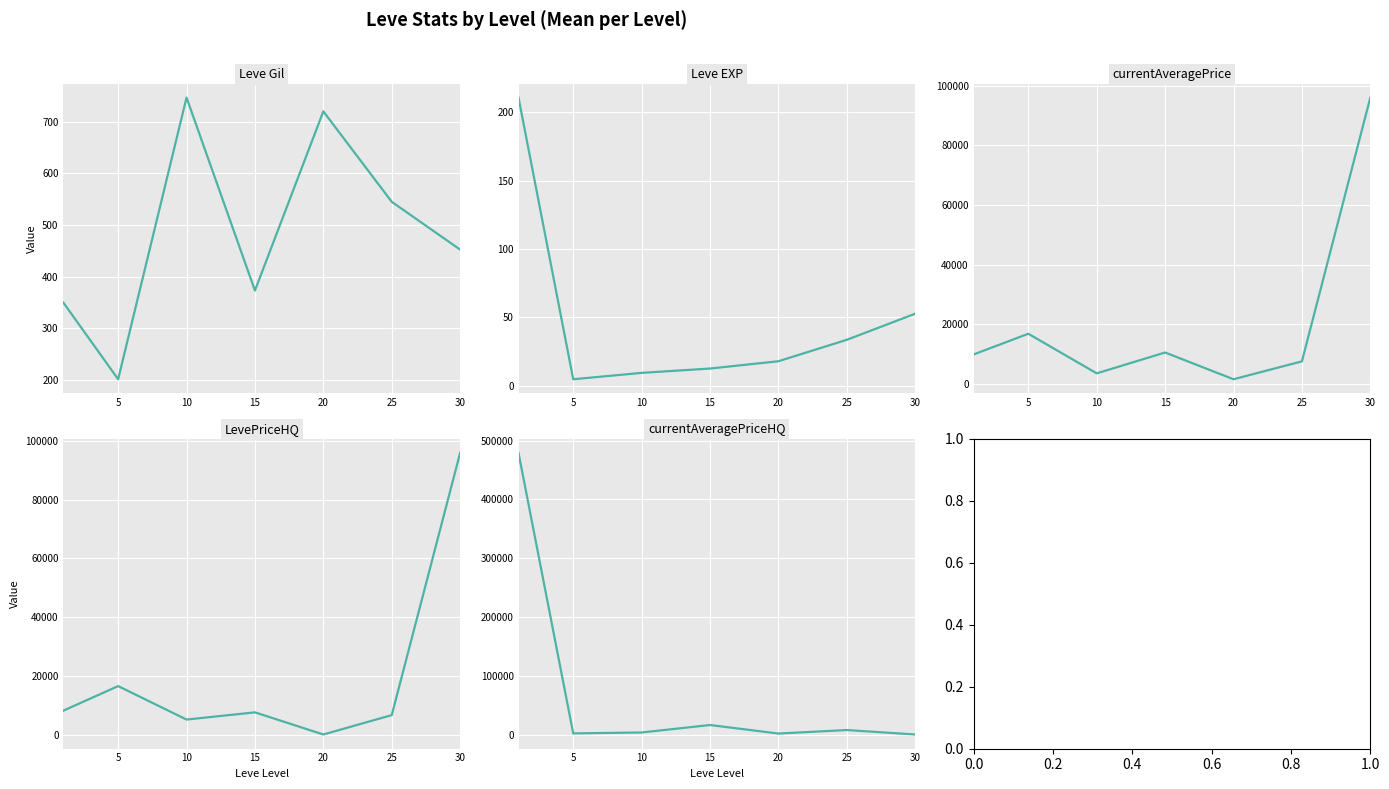

The value of Leve Gil at 0 is 243.8. True or false?

False